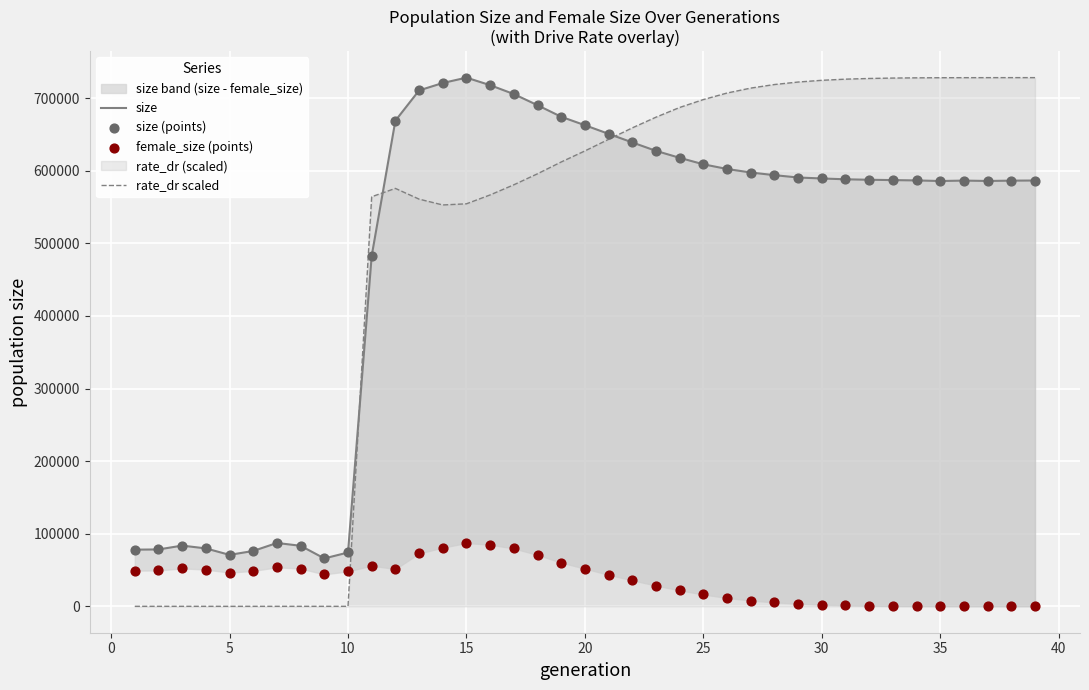

Which series has the largest total across all categories?

rate_dr scaled